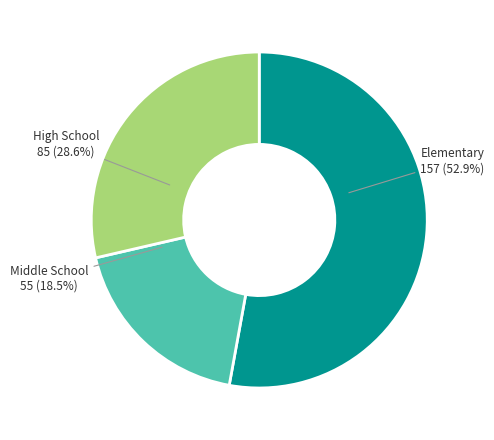

What is the smallest slice in the pie chart?

Middle School